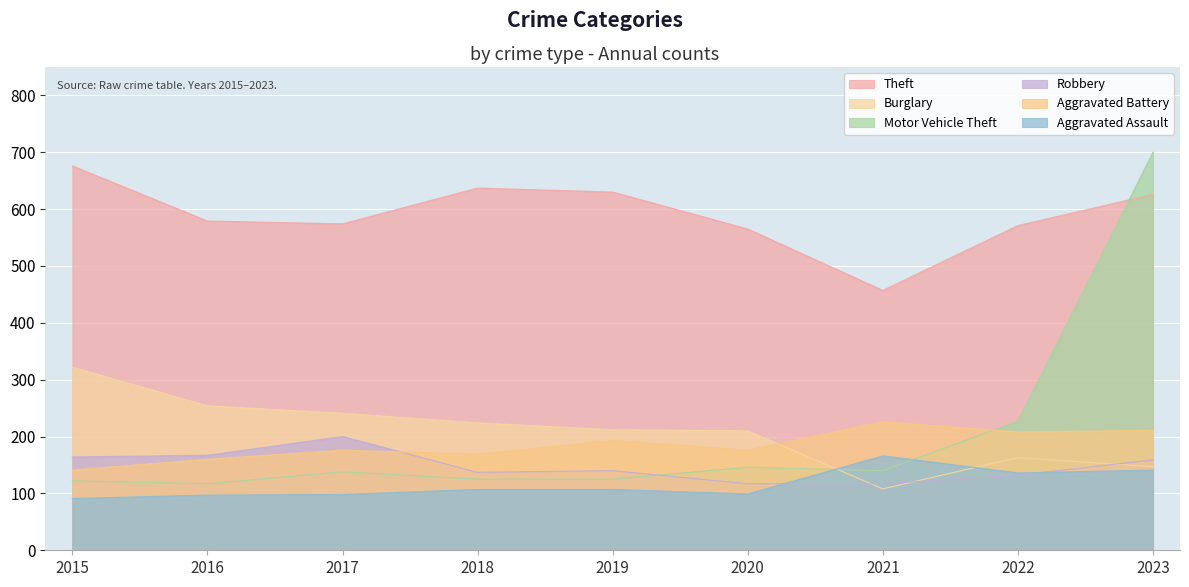

What are all the series names shown in the legend?

Theft, Burglary, Motor Vehicle Theft, Robbery, Aggravated Battery, Aggravated Assault